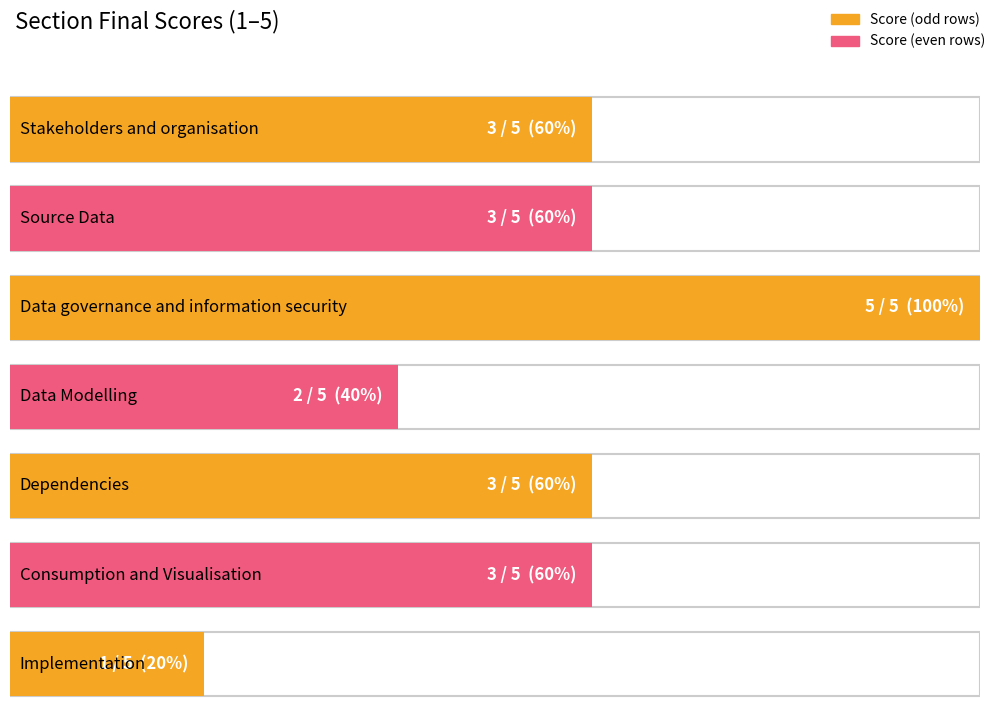

True or false: the data shows 5 at Data governance and information security.

True